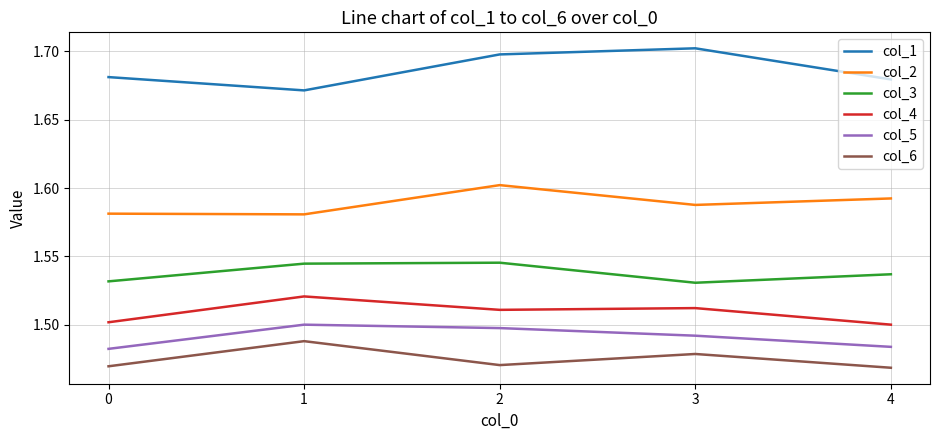

True or false: col_4 and col_6 intersect in this chart.

False